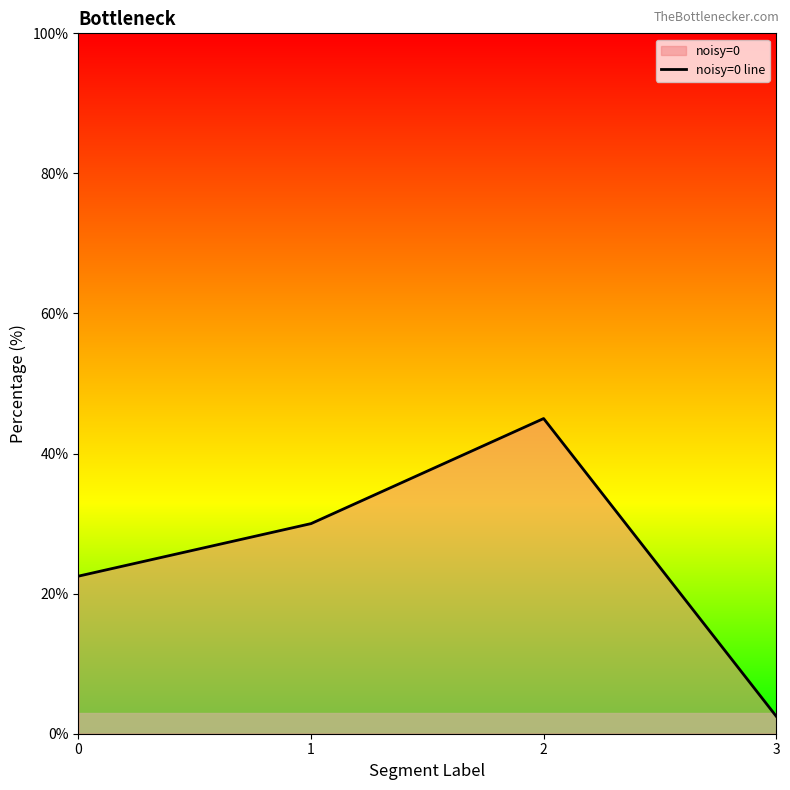

What is the average value?

25.0